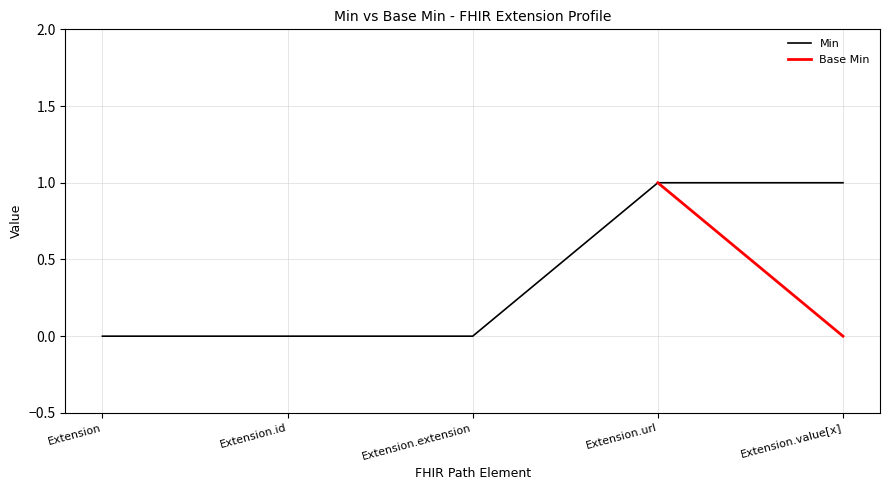

What is the greatest value displayed?

1